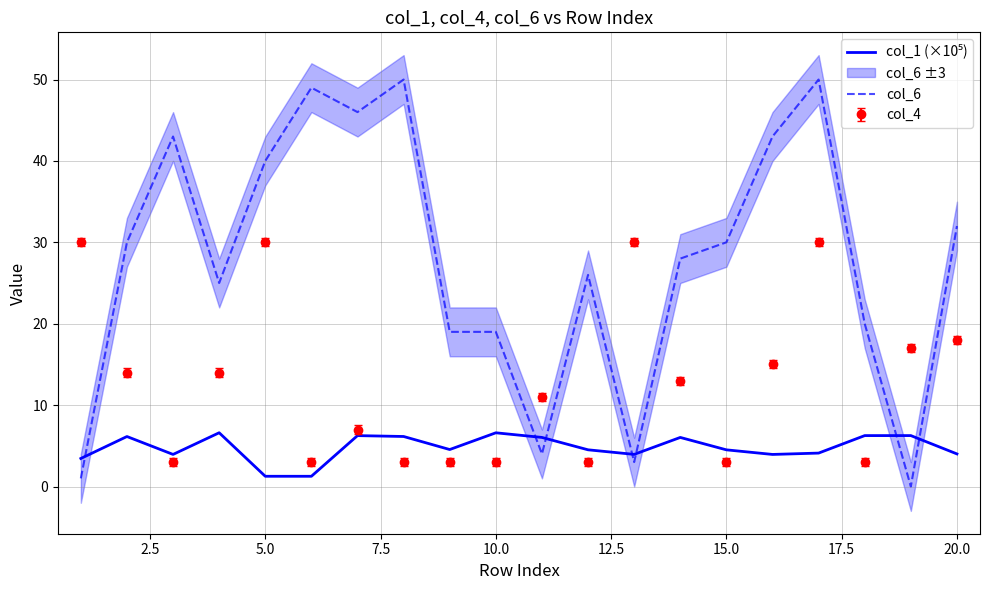

At how many categories does at least one series exceed 37?

7